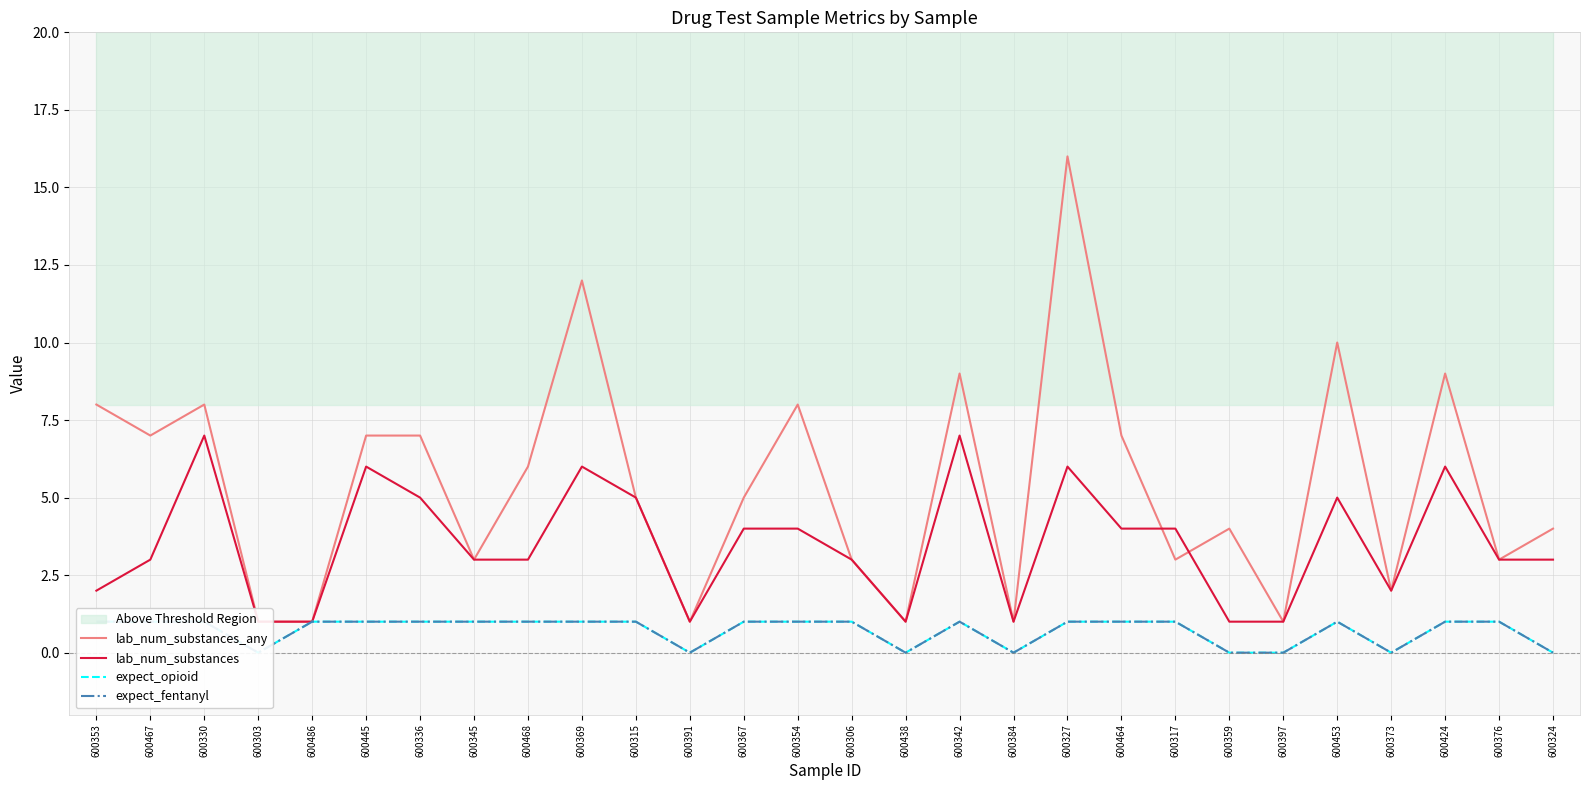

What is the label of the 7th point from the right?

600359